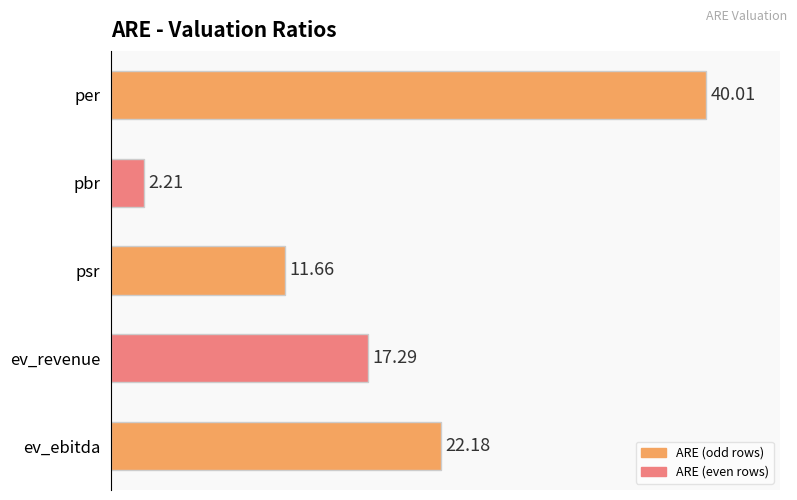

What is the minimum value shown in the chart?

2.2